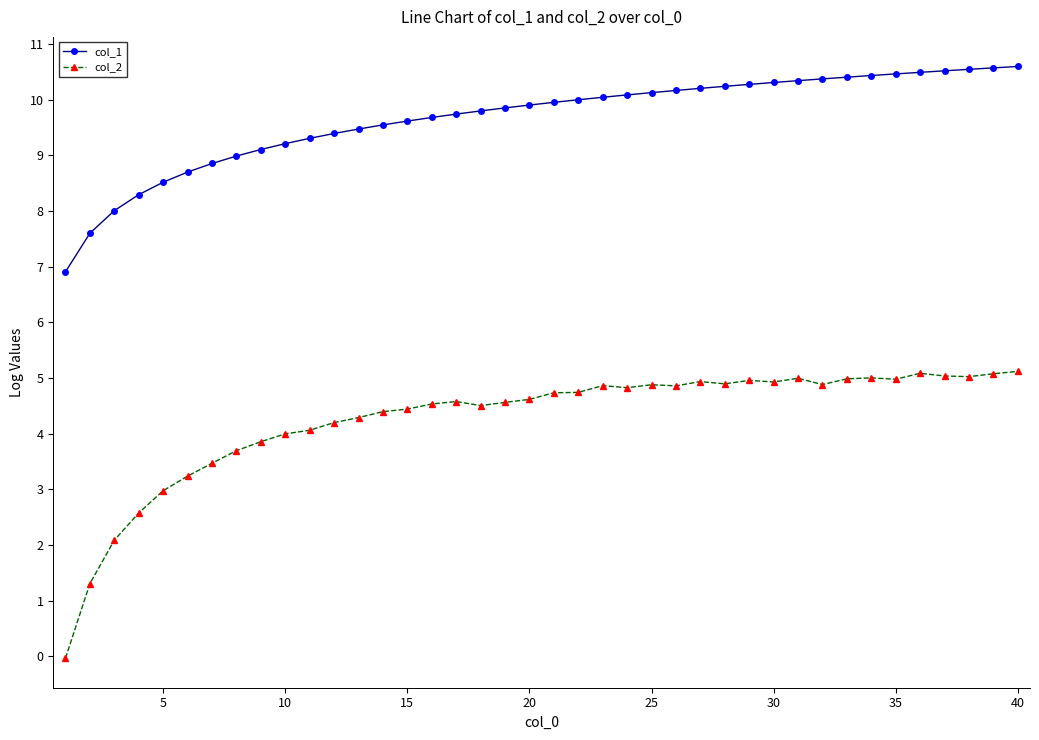

What is the value of the col_1 point at the 40th from the left?

10.6